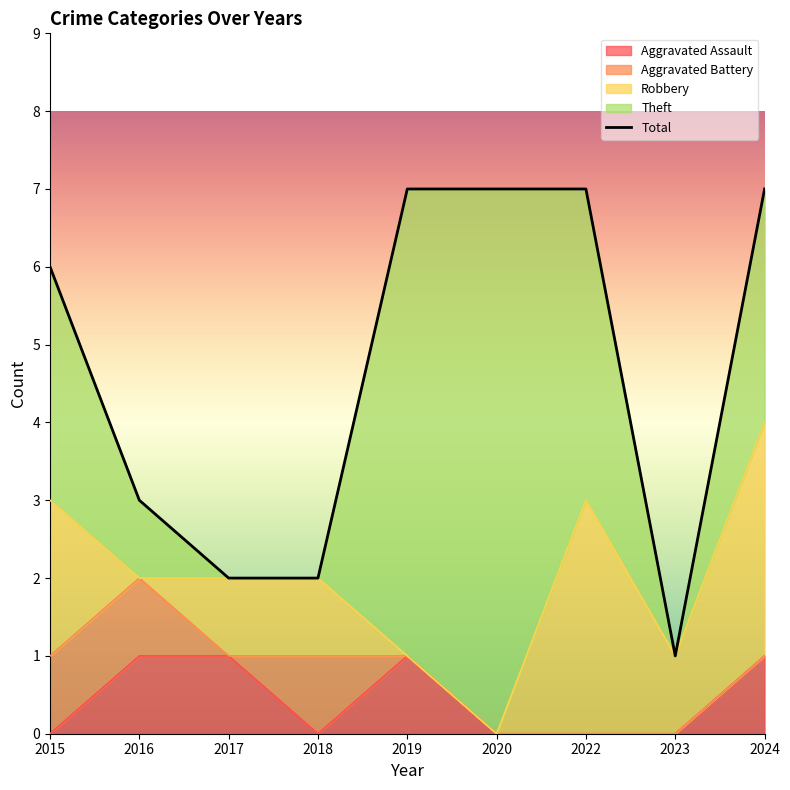

Which label corresponds to the largest value in the chart?

2020